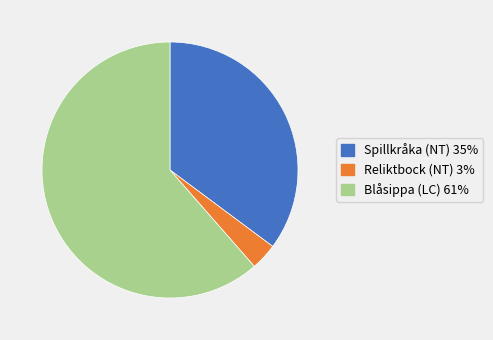

Is it true that Spillkråka (NT) is 22% of the pie?

False